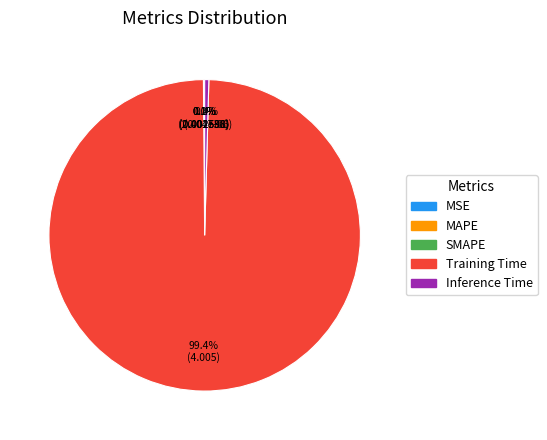

Is Training Time the majority of the pie?

Yes